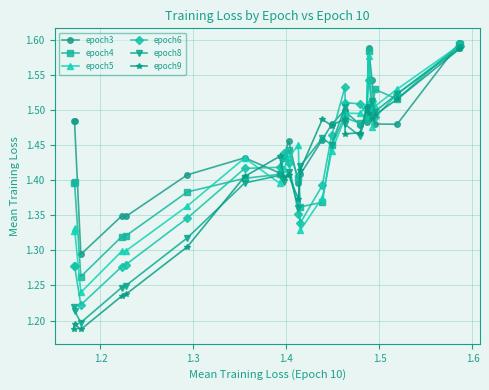

At how many categories does at least one series exceed 1?

24